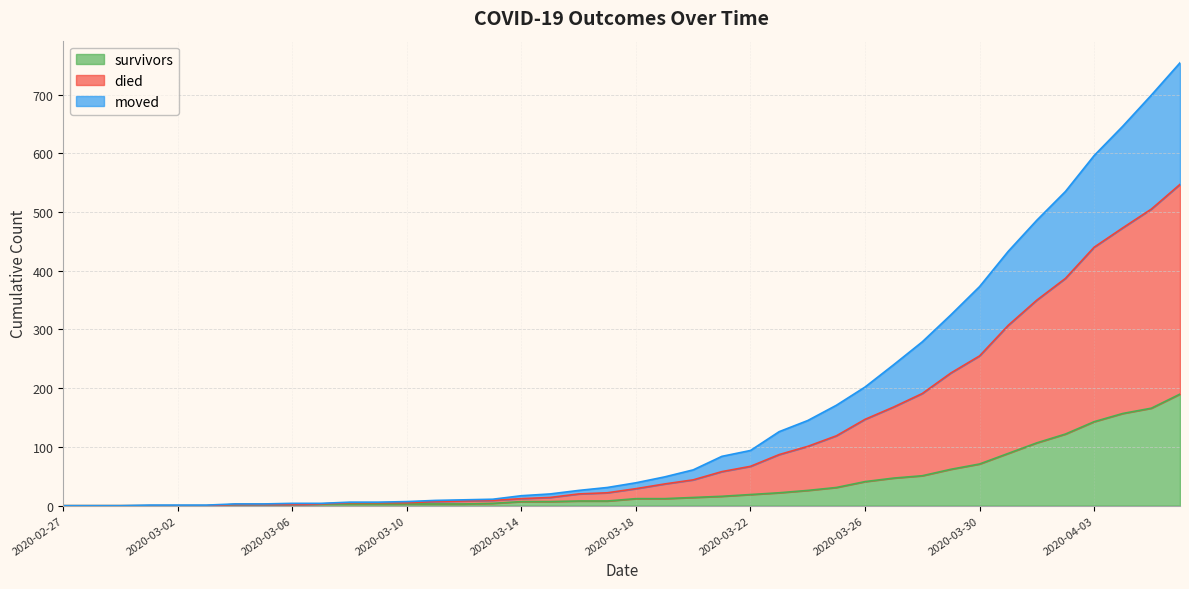

True or false: survivors has a value of 107 at 2020-04-01.

True